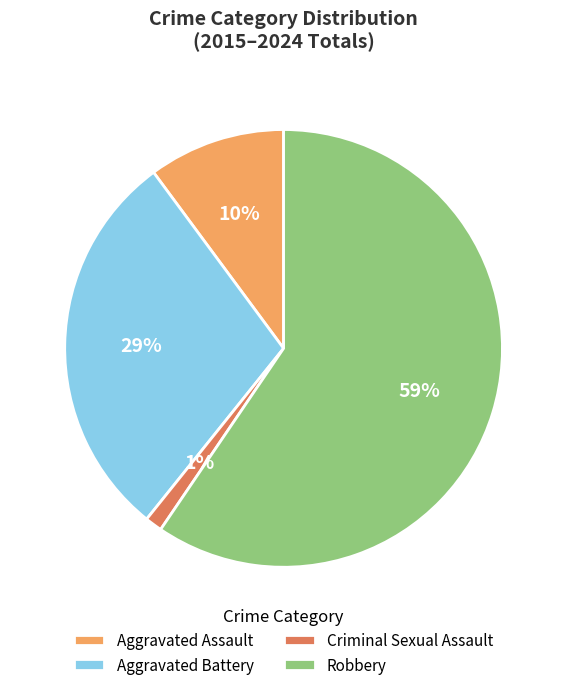

Does any single category account for the majority?

Yes